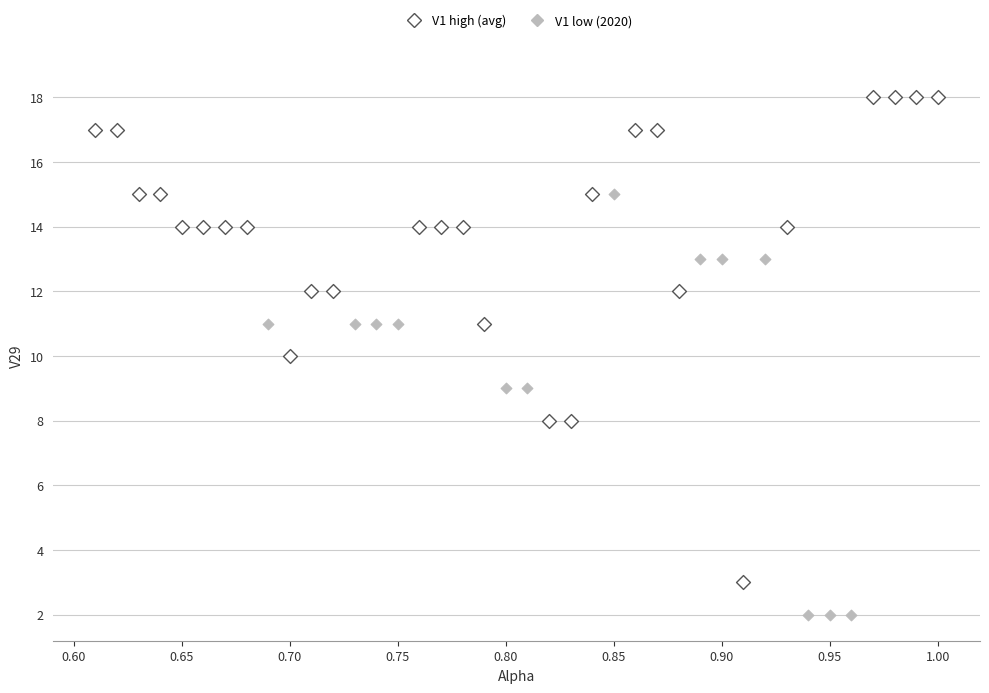

Which series reaches the minimum Y coordinate?

V1 low (2020)